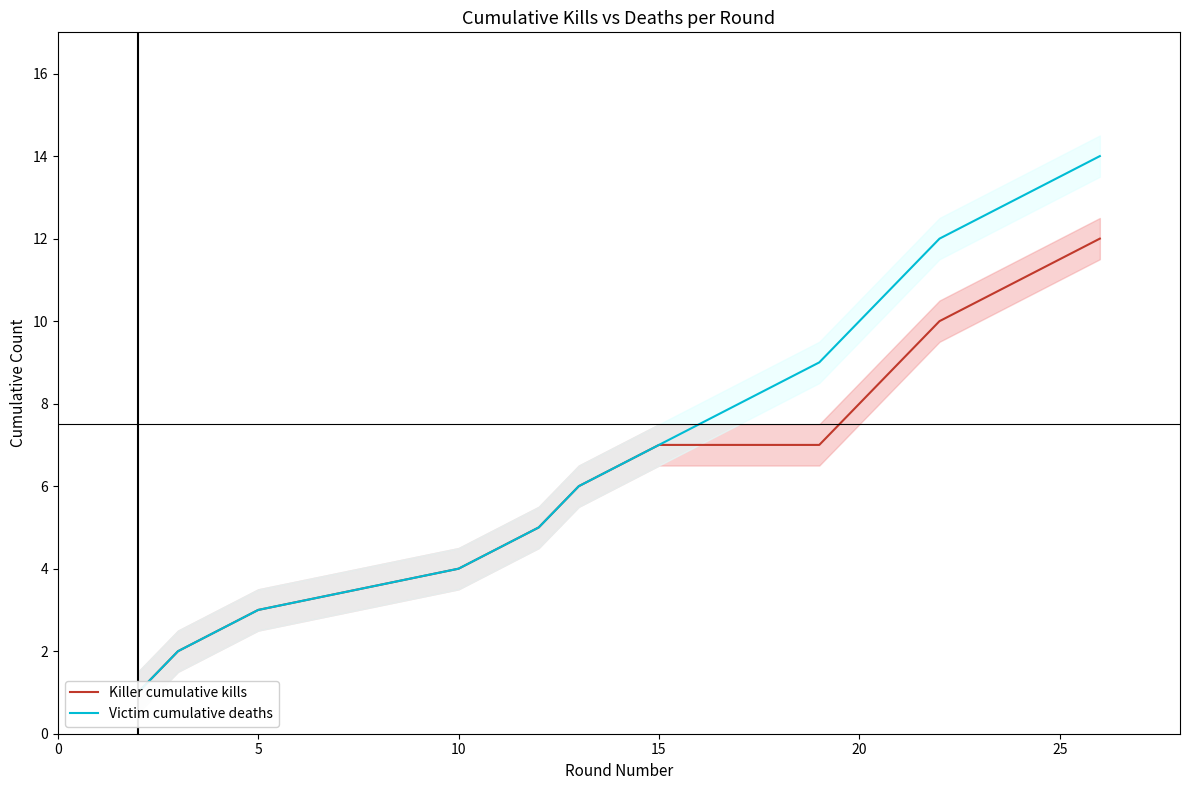

What is the value of the Victim cumulative deaths point at the 11th from the left?

3